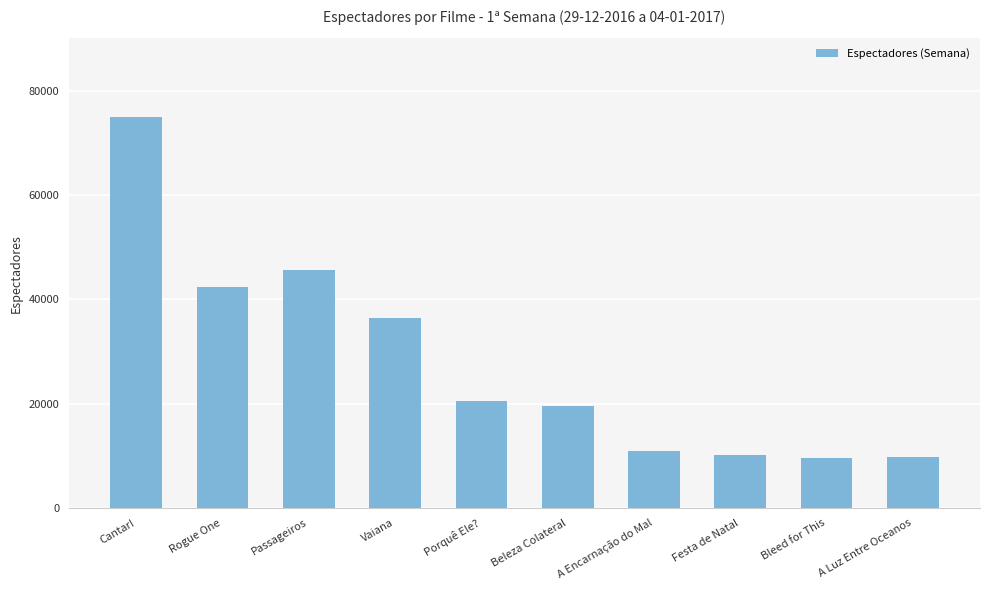

Are the bars grouped side by side (vs. stacked)?

No